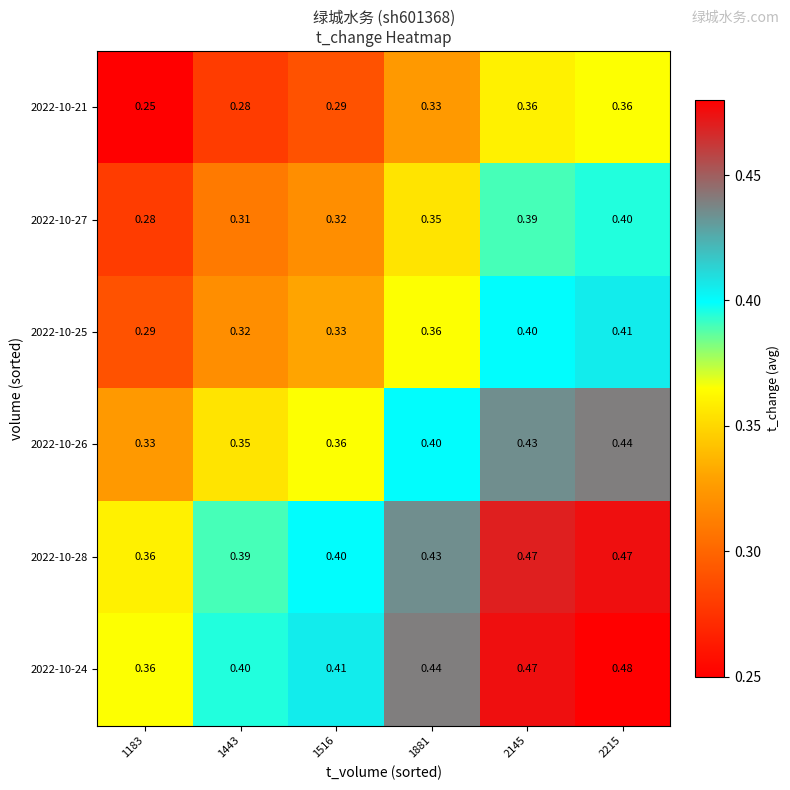

Is the value of 2022-10-27 at 2215 greater than the value of 2022-10-21 at 2145?

Yes